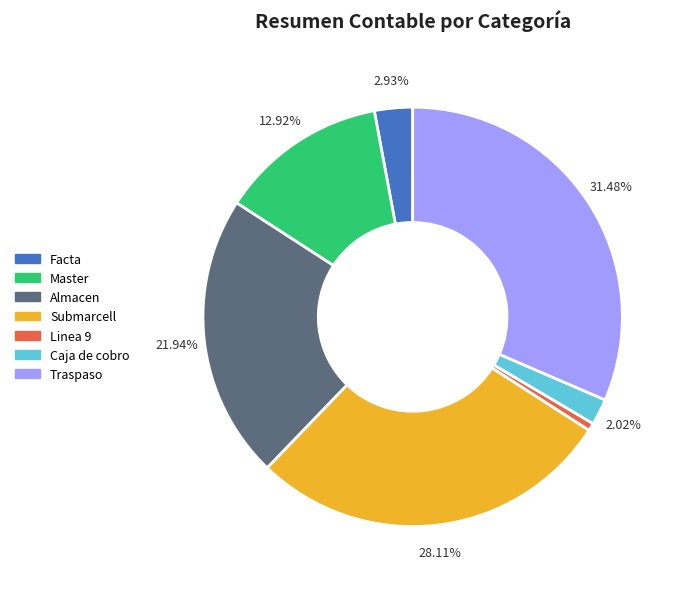

Rank the categories by value from lowest to highest.

Linea 9, Caja de cobro, Facta, Master, Almacen, Submarcell, Traspaso